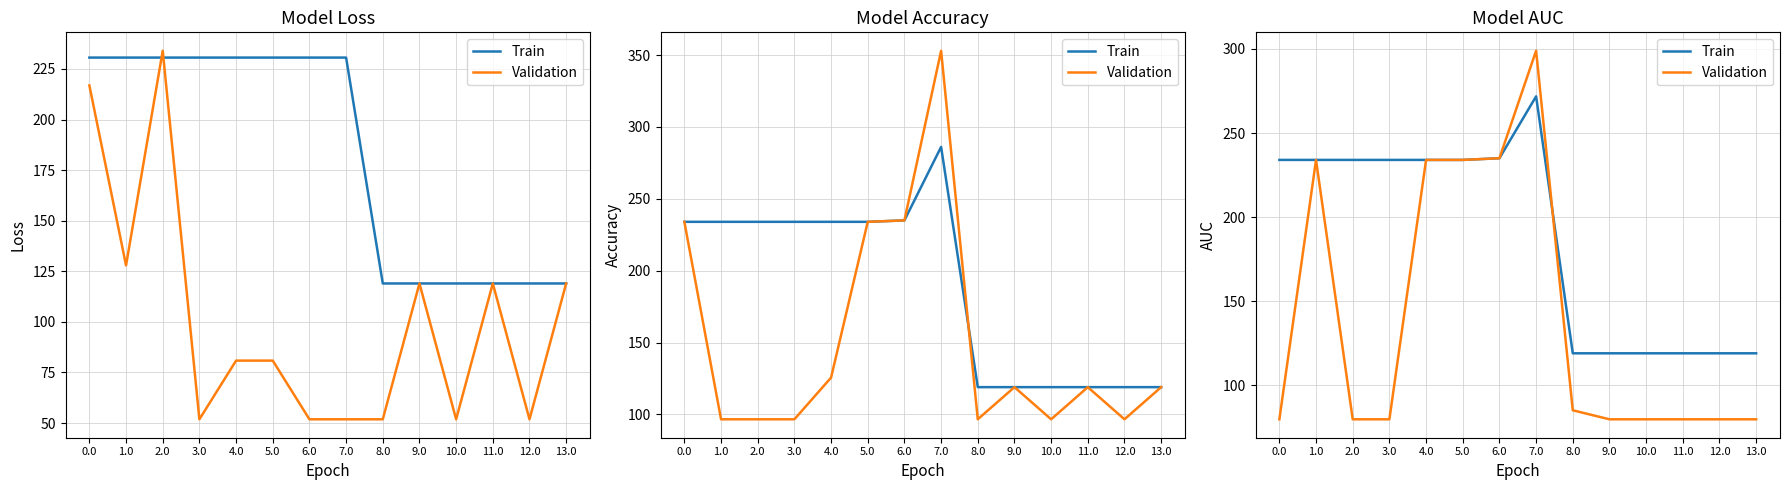

True or false: Train and Validation intersect in this chart.

True